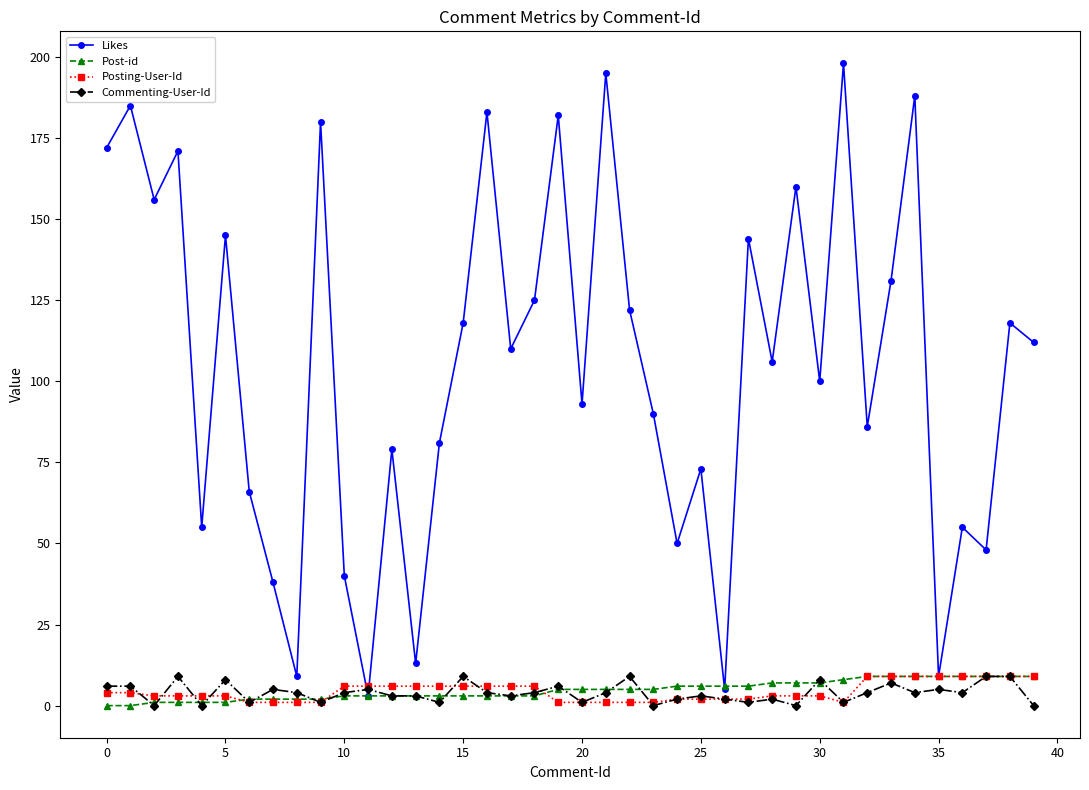

What is the maximum value for Posting-User-Id?

9